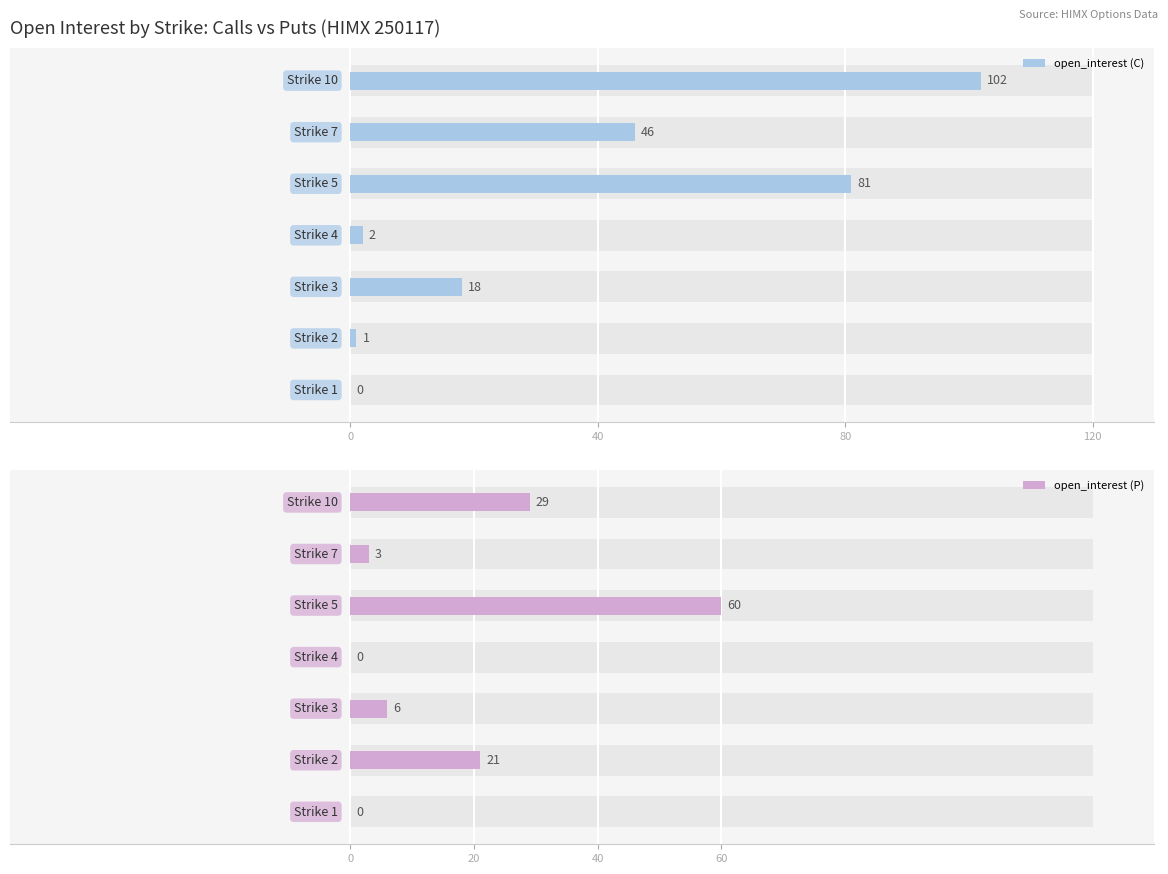

List the series in order of their overall mean, highest first.

open_interest (C), open_interest (P)